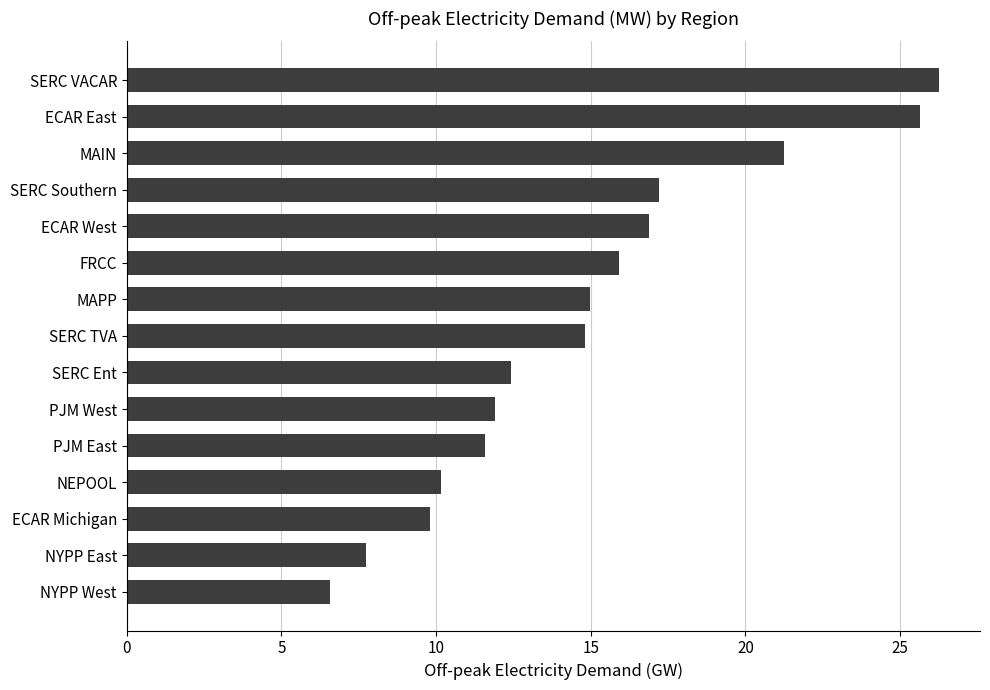

What is the sum of all values?

223.1